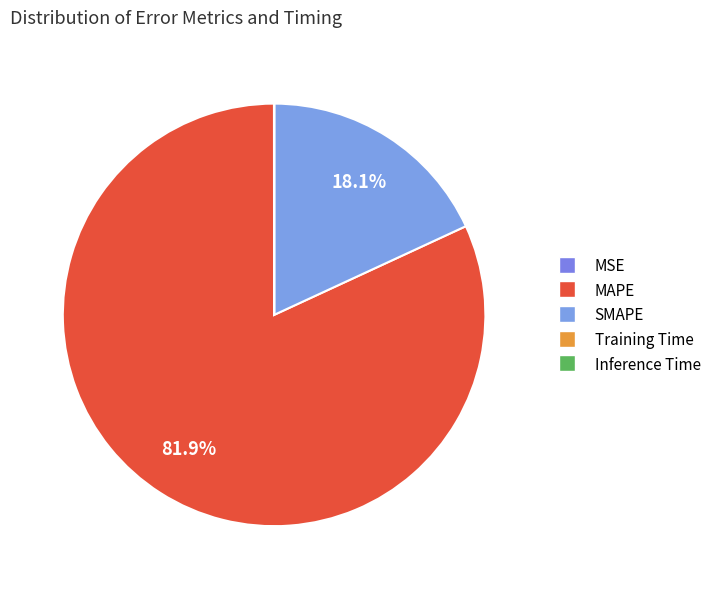

Which slice represents more than half of the pie?

MAPE